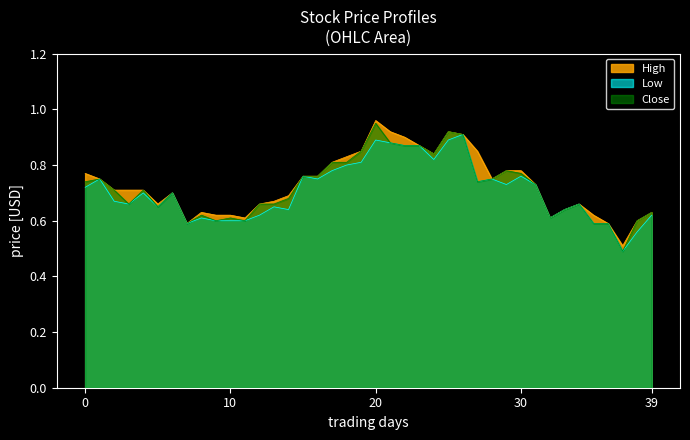

List the series in order of their peak value, lowest first.

Low, Close, High